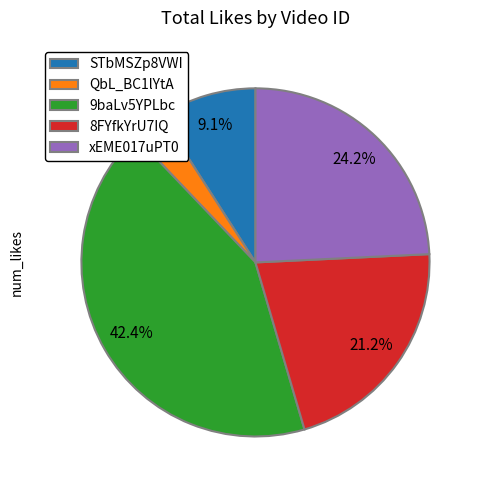

What percentage is the 8FYfkYrU7IQ slice, to the nearest percent?

21%